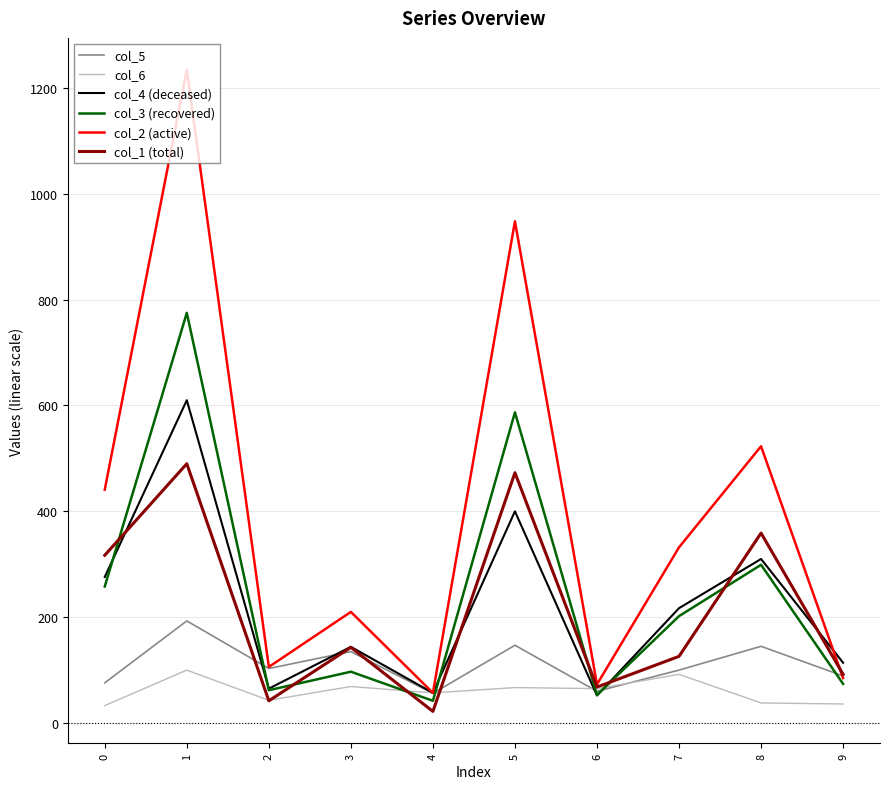

The value of col_4 (deceased) at 1 is 238. True or false?

False